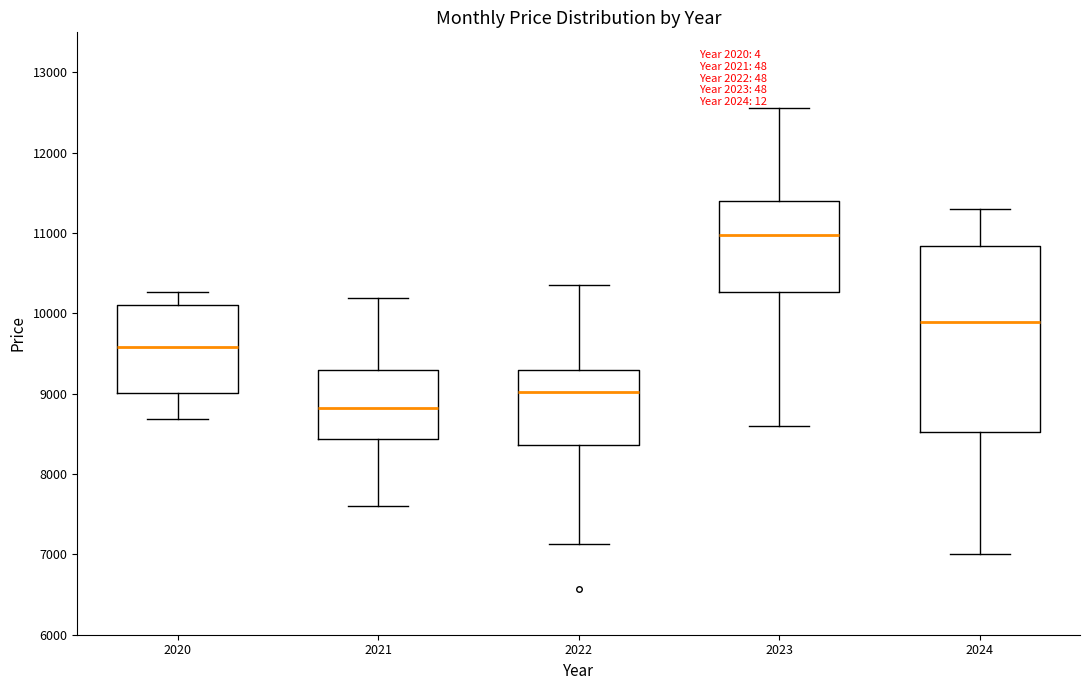

Reading left to right, transcribe this box plot: for each box, give where its median line is, the range the box spans, and where its two whiskers end, as read against the y-axis. The values are not printed on the chart, so give them approximately, as read against the axis.

2020: median 9600, box 9000 to 10100, whiskers 8700 to 10300
2021: median 8800, box 8400 to 9300, whiskers 7600 to 10200
2022: median 9000, box 8400 to 9300, whiskers 7100 to 10400
2023: median 11000, box 10300 to 11400, whiskers 8600 to 12600
2024: median 9900, box 8500 to 10800, whiskers 7000 to 11300